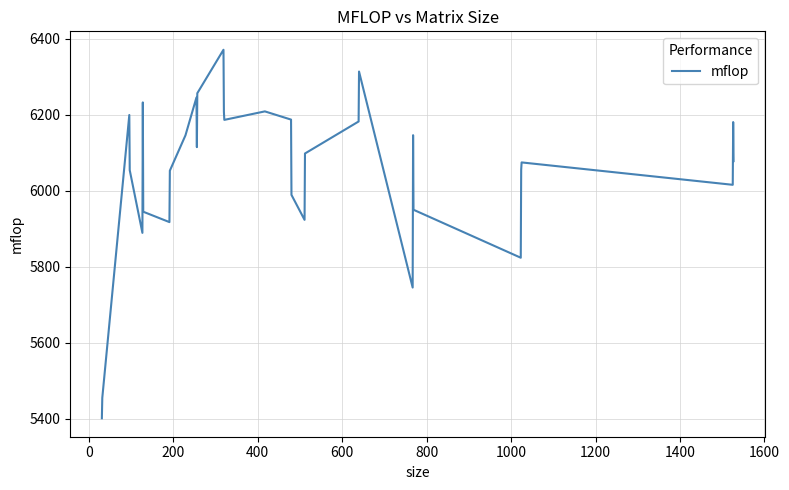

What is the minimum value shown in the chart?

5401.8